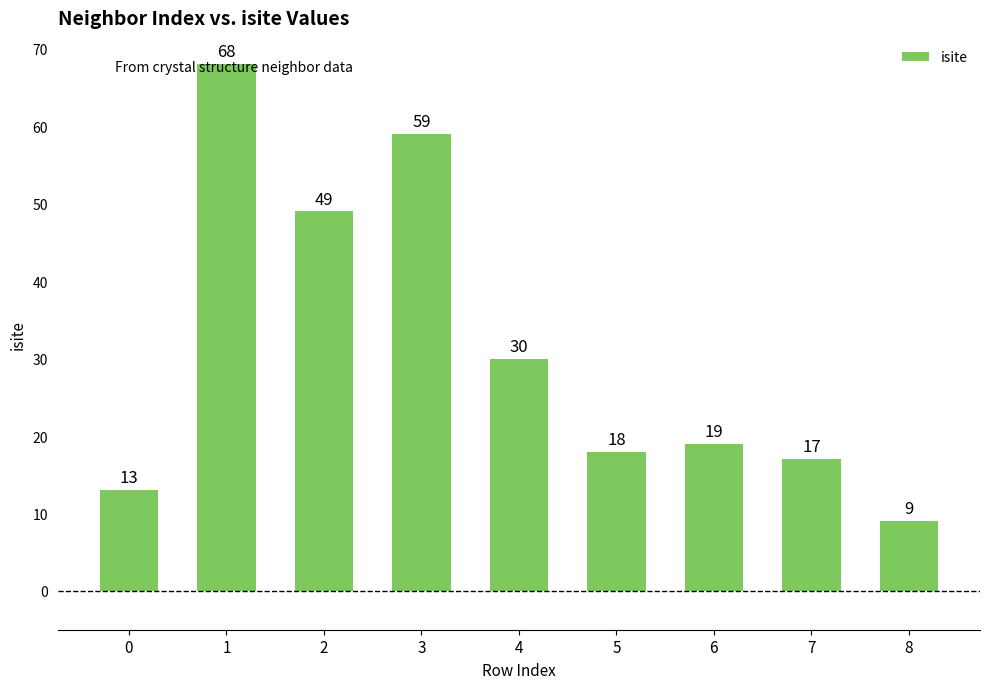

What is the change in value from 1 to 4?

-38